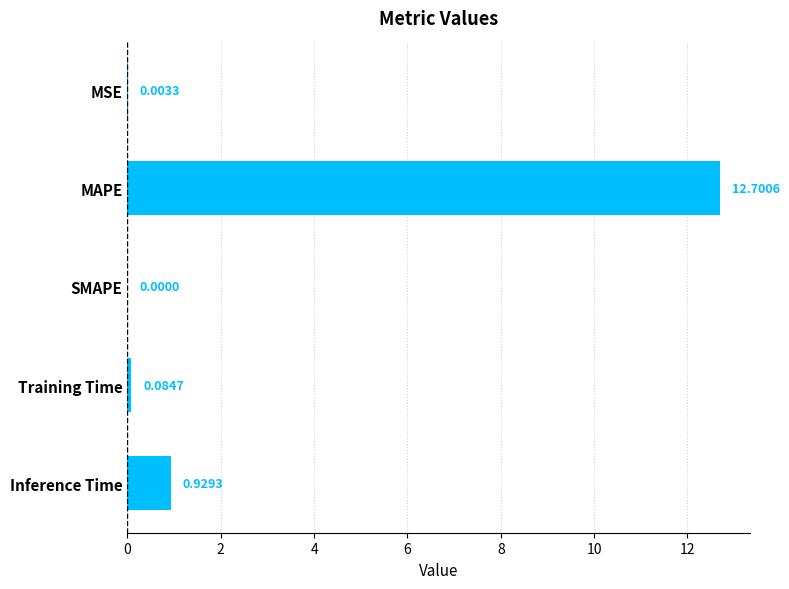

Which has a higher value, Inference Time or MSE?

Inference Time